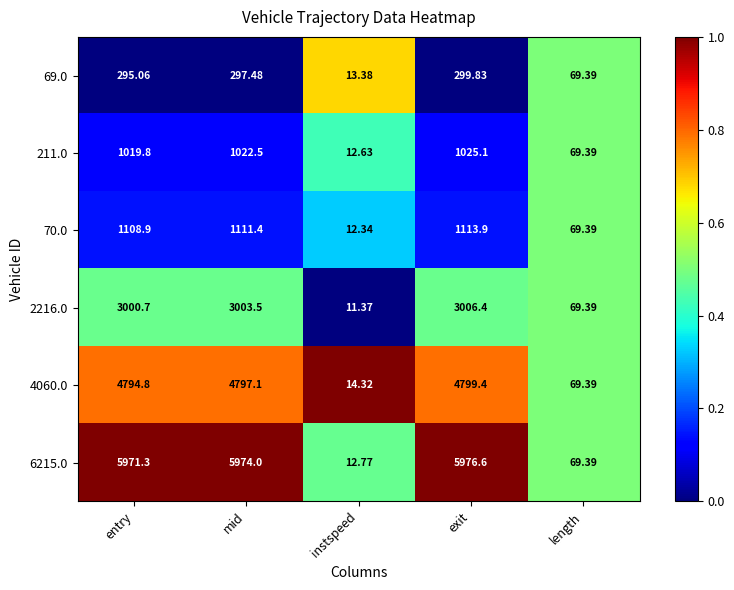

At which label is 69.0 closest to 156?

length